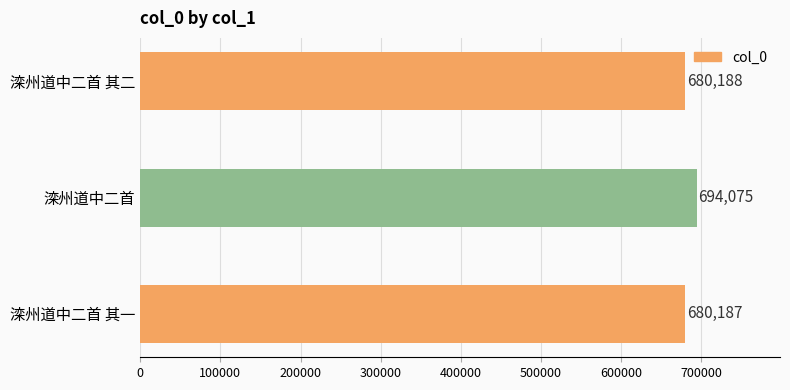

At which label is the value closest to 687131?

滦州道中二首 其二